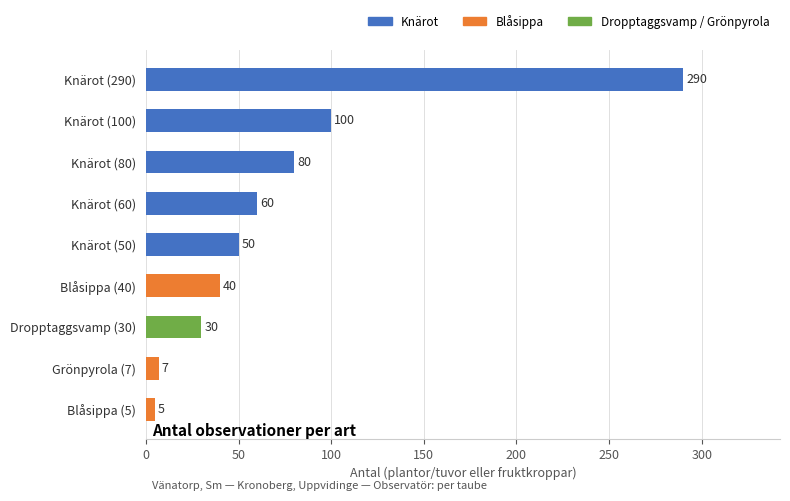

What is the label of the 7th bar from the top?

Dropptaggsvamp (30)